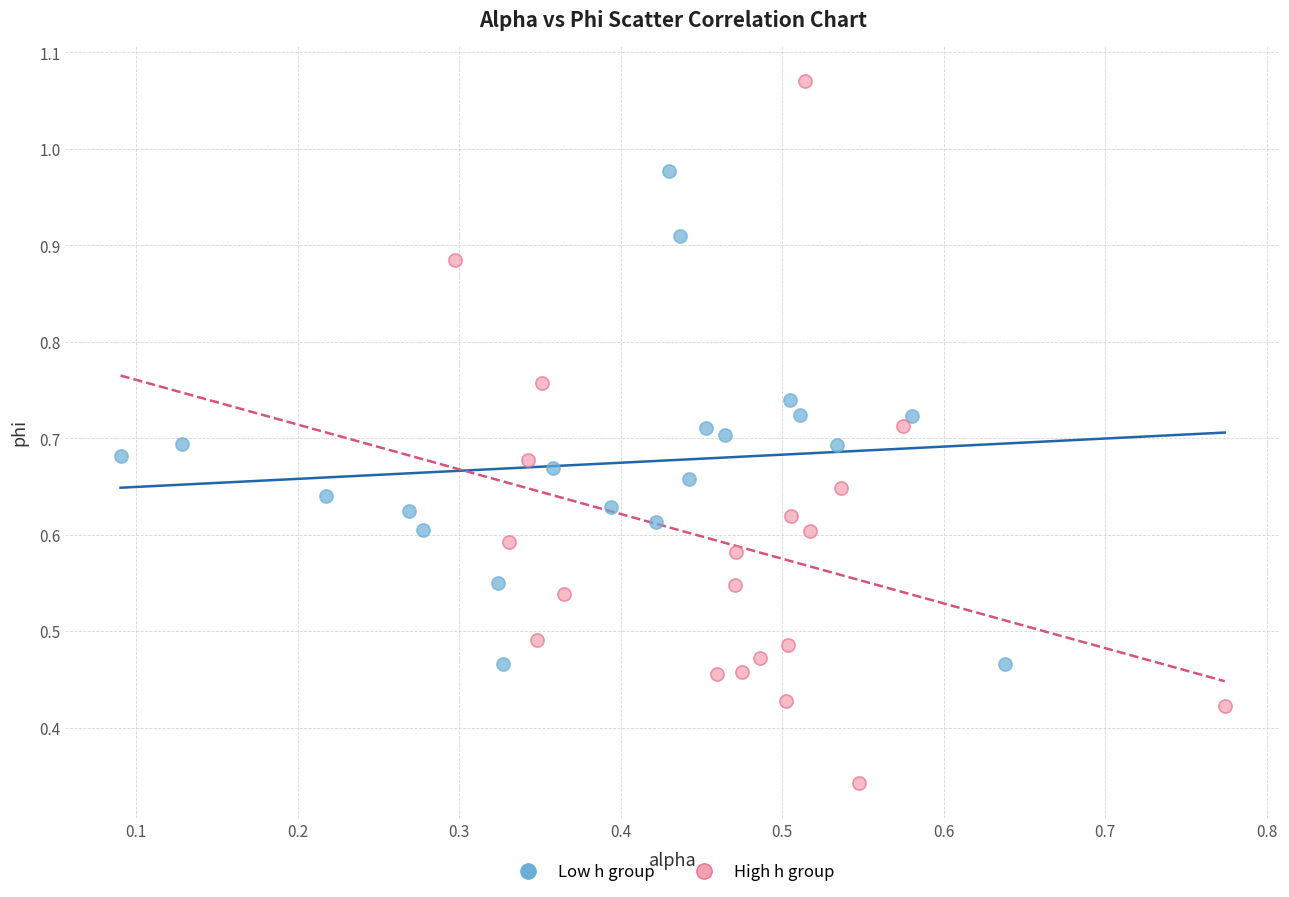

Which series contains the highest Y value?

High h group